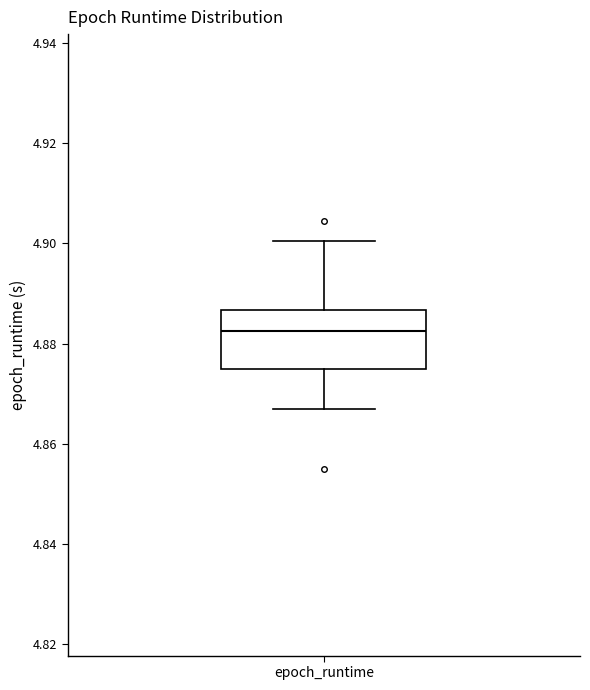

Transcribe this box plot: give where the median line is, the range the box spans, and where the two whiskers end, as read against the y-axis. The values are not printed on the chart, so give them approximately, as read against the axis.

median 4.882, box 4.876 to 4.886, whiskers 4.866 to 4.900